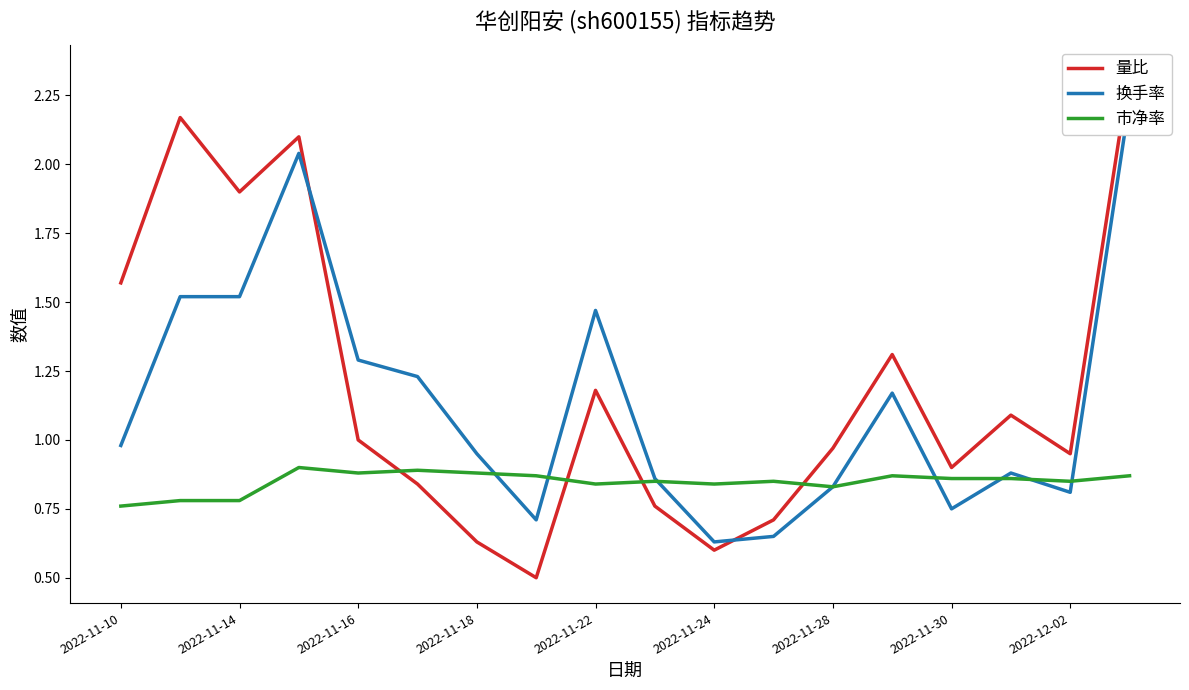

The 市净率 series shows 0.9 at 2022-11-18. True or false?

True